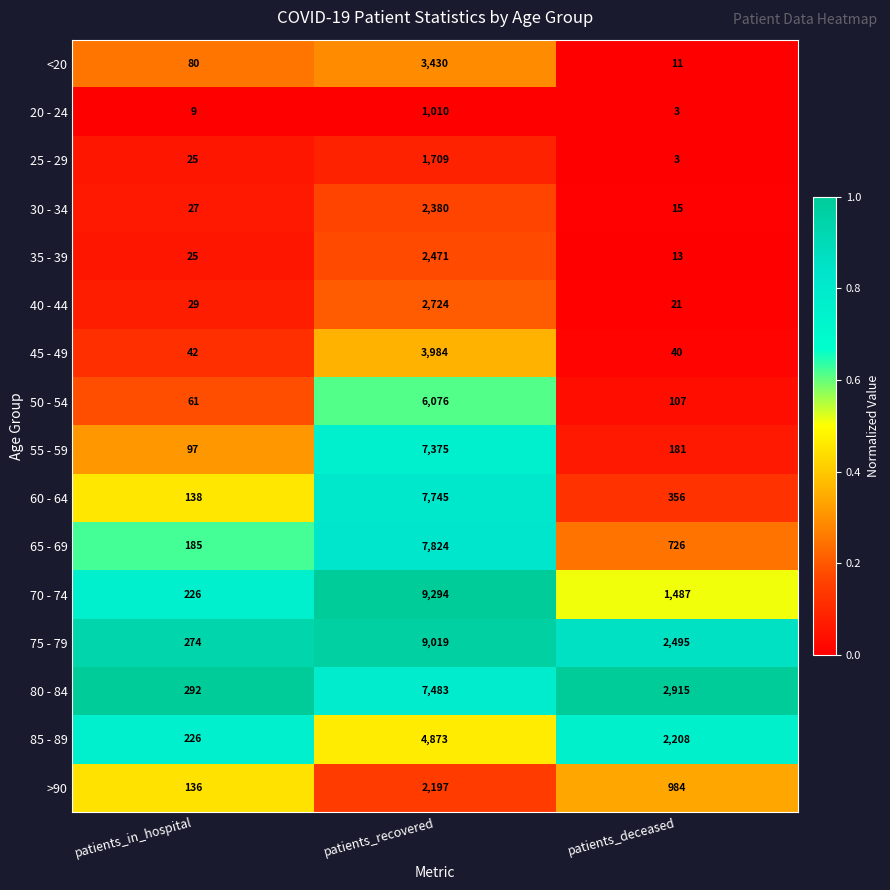

What is the greatest value displayed?

9294